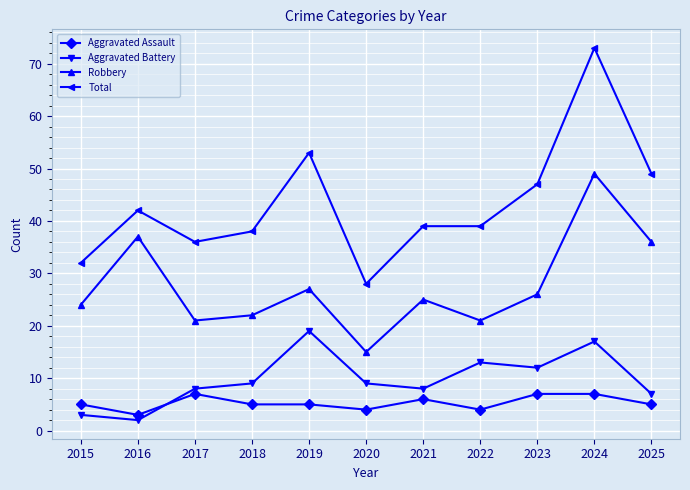

Where is Total nearest to the value 50?

2025